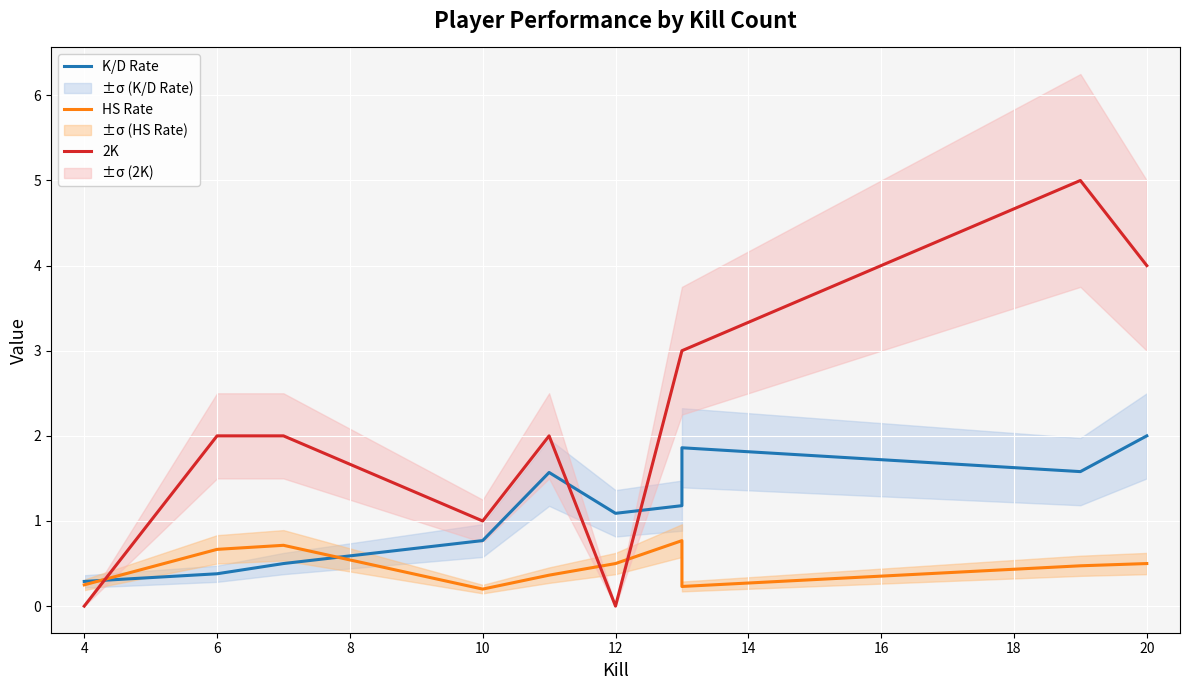

Which series has the widest spread of values?

2K